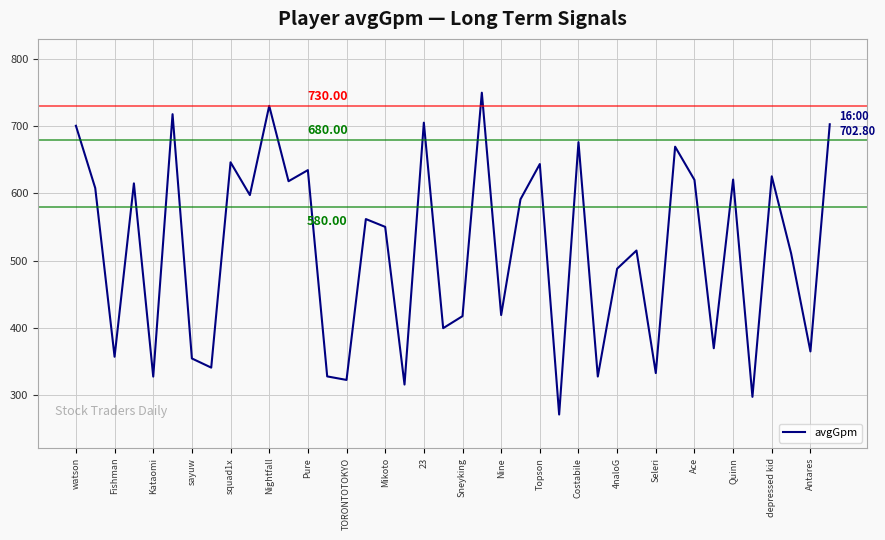

What is the difference between the maximum and minimum values?

478.5